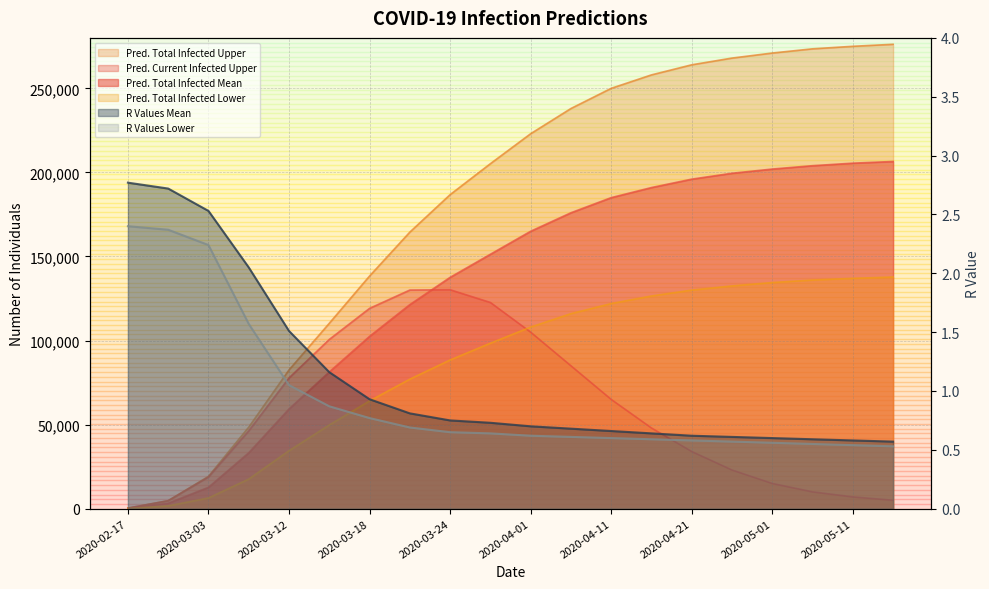

True or false: predicted_total_infected_upper and predicted_total_infected_lower intersect in this chart.

False